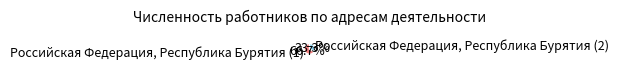

What is the ratio of the value at Российская Федерация, Республика Бурятия (1) to the value at Российская Федерация, Республика Бурятия (2)?

2.0